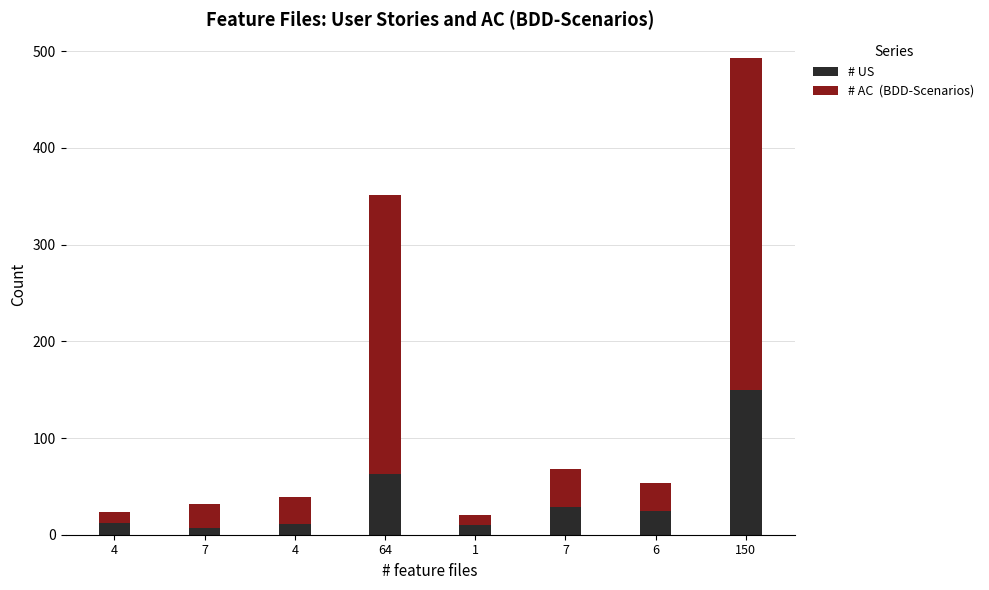

What is the total value across all series at 1?

20